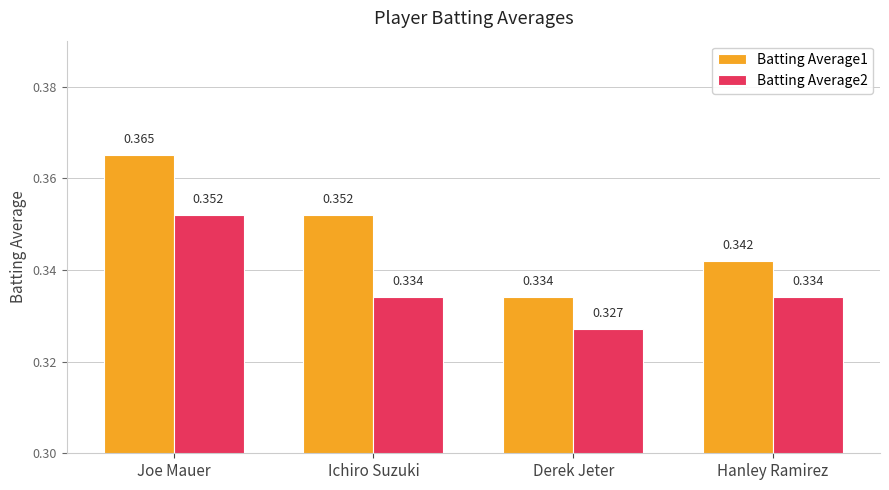

What position from the right is Ichiro Suzuki?

3